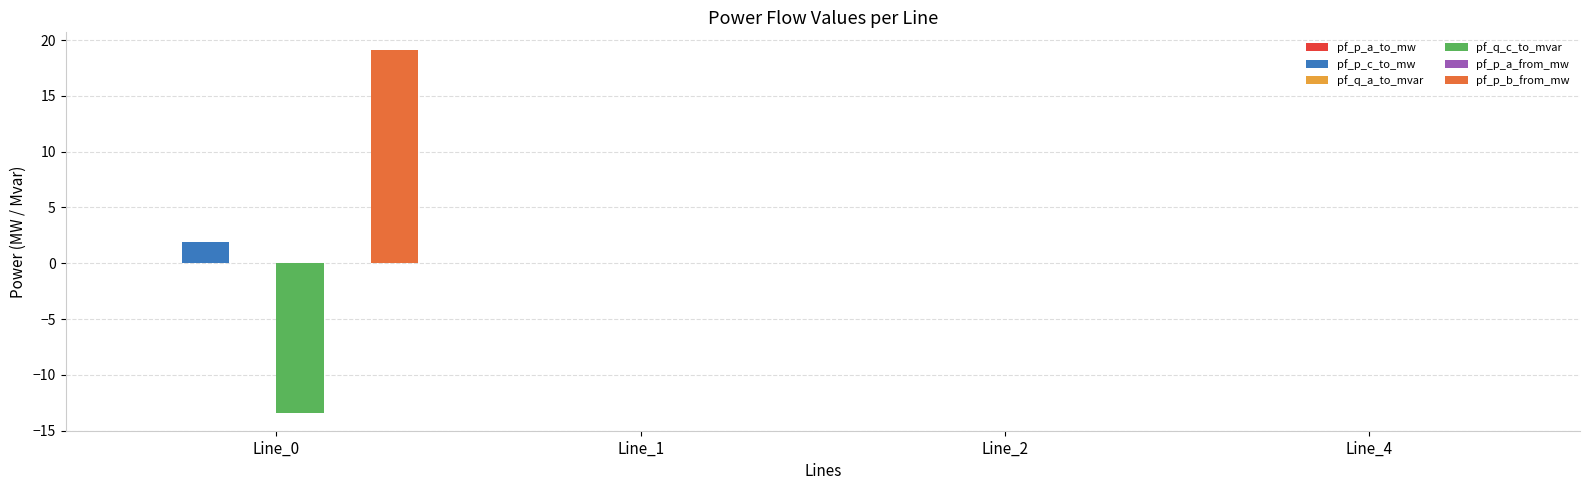

The value of pf_q_c_to_mvar at Line_4 is 0.0. True or false?

True